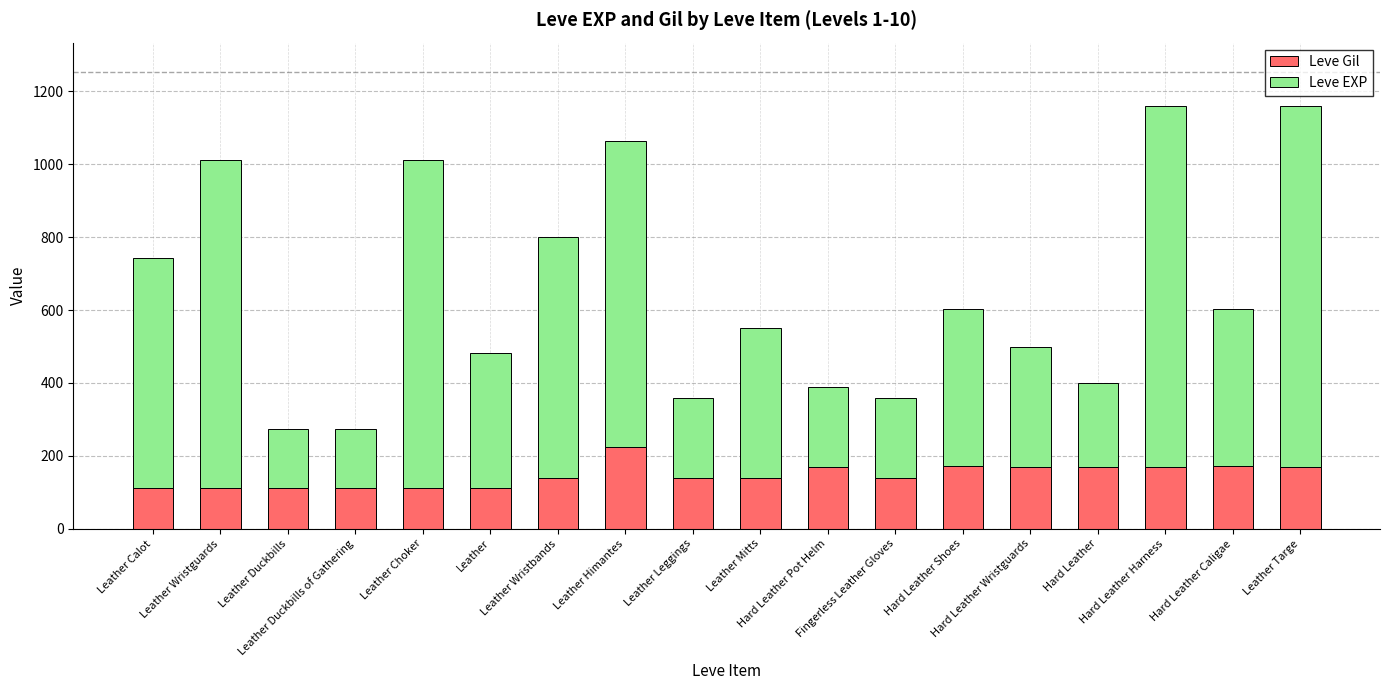

Read the Leve Gil value at Leather Wristbands.

140